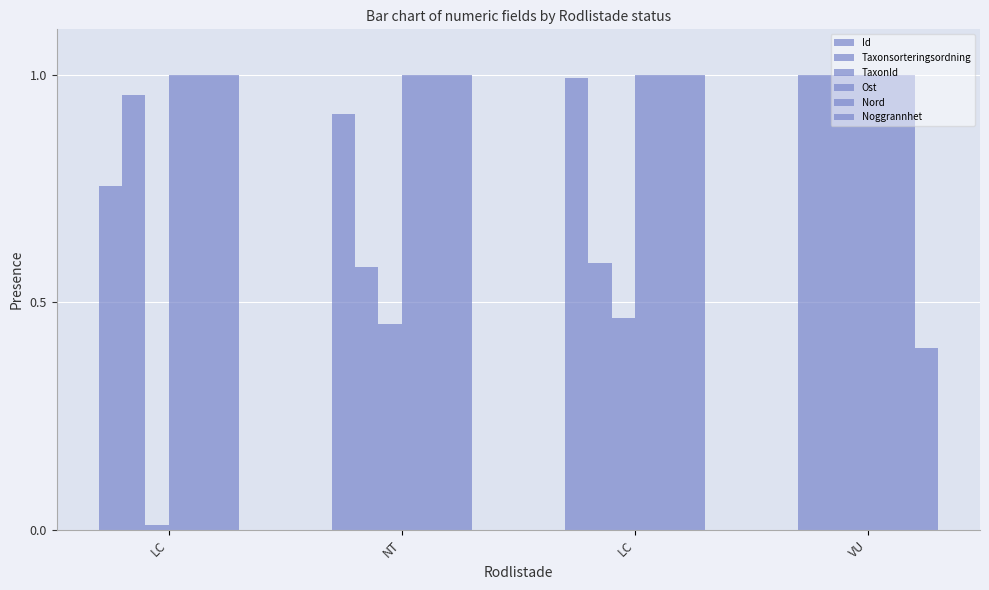

At which category is the sum across all series the highest?

VU